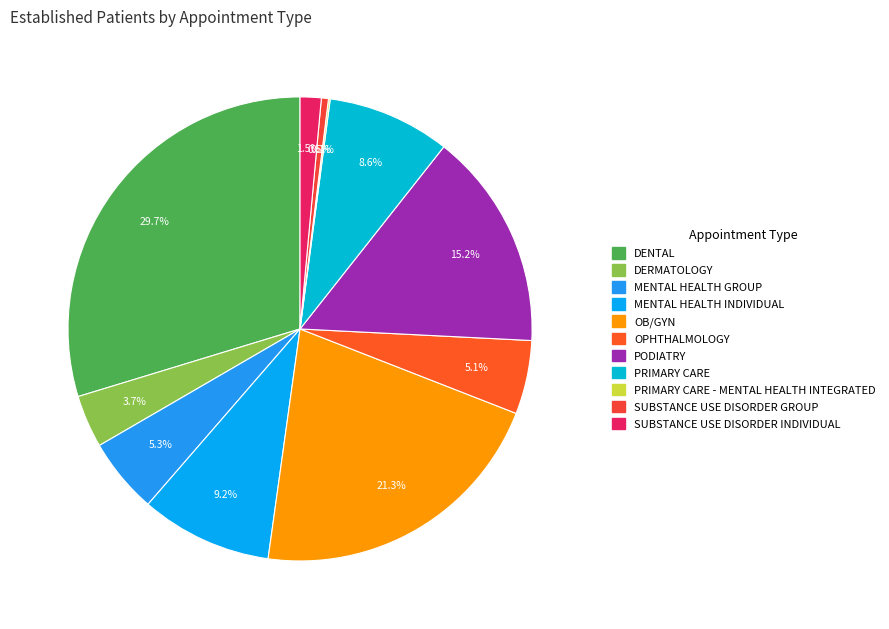

What is the ratio of the value at OB/GYN to the value at PRIMARY CARE?

2.5